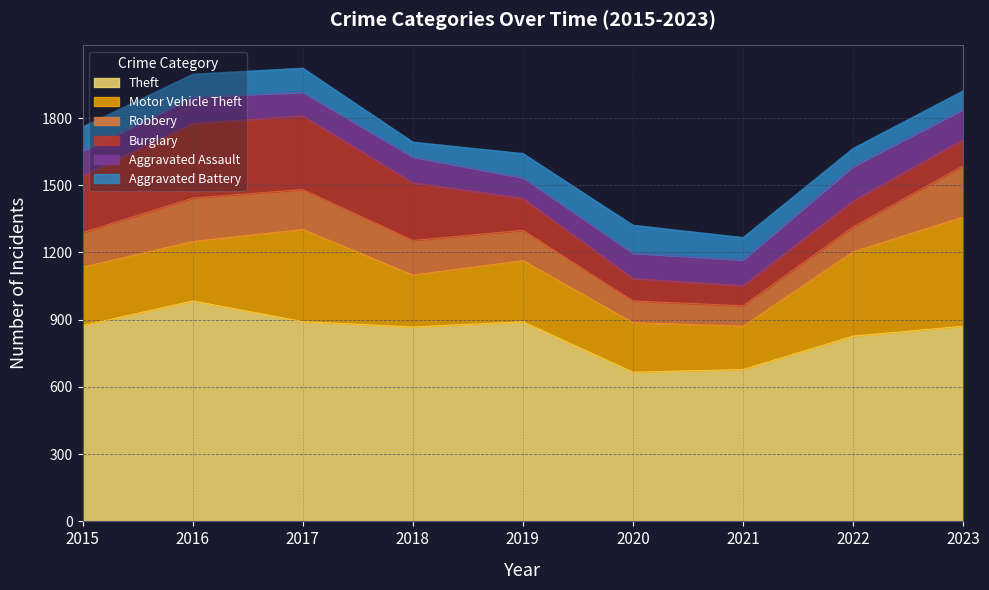

What is the average value of the Burglary series?

193